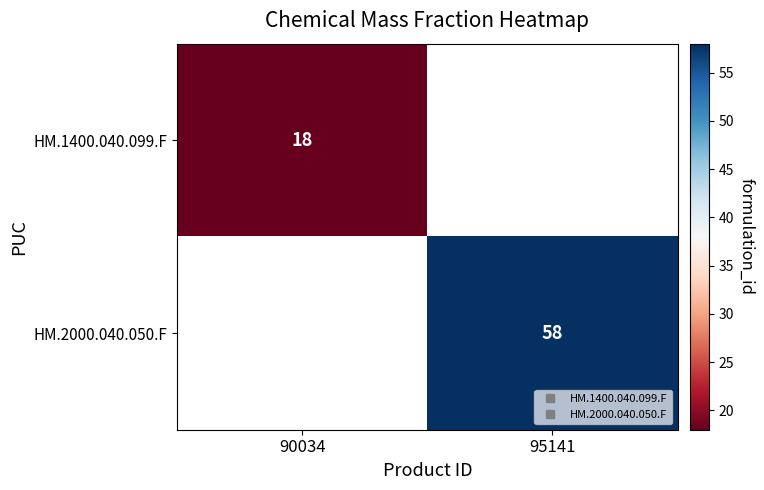

What is the greatest value displayed?

58.0